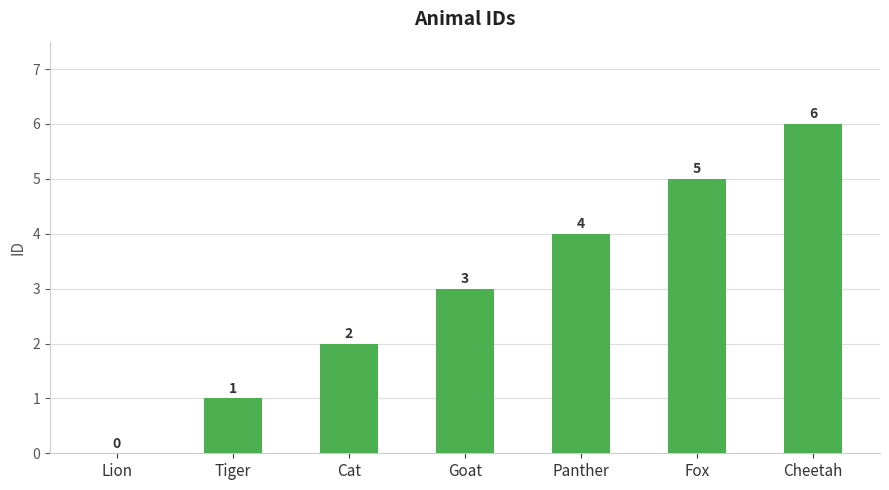

Where is the data nearest to the value 3?

Goat